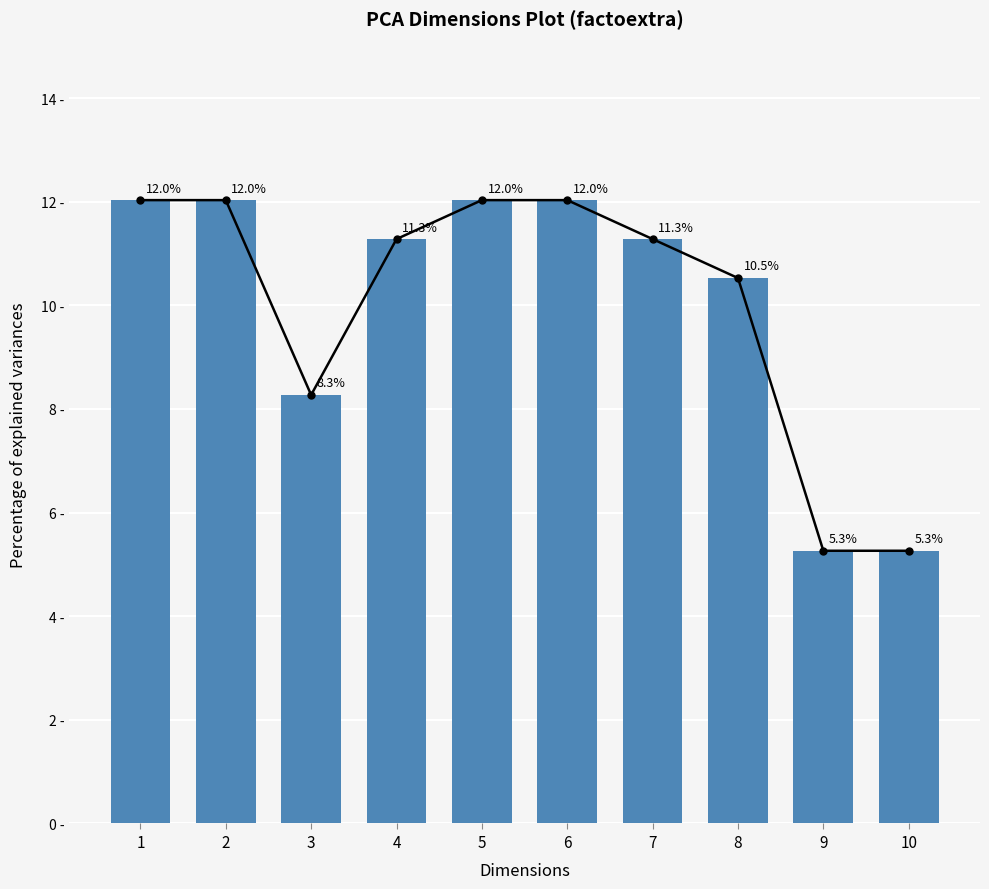

What is the sum of the Trend line values at 10 and 8?

15.8